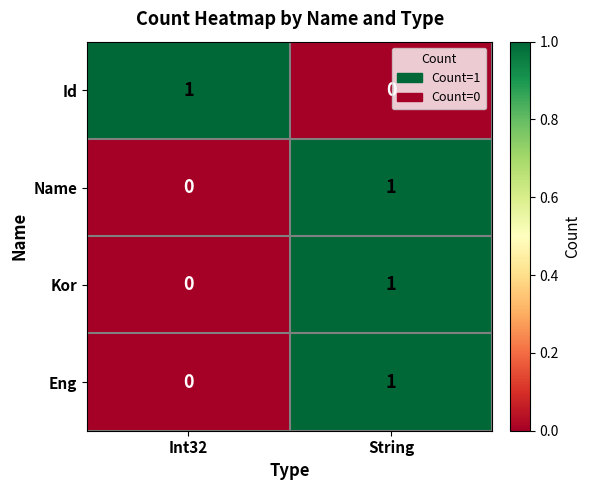

Is it true that Eng equals 0 at Int32?

True